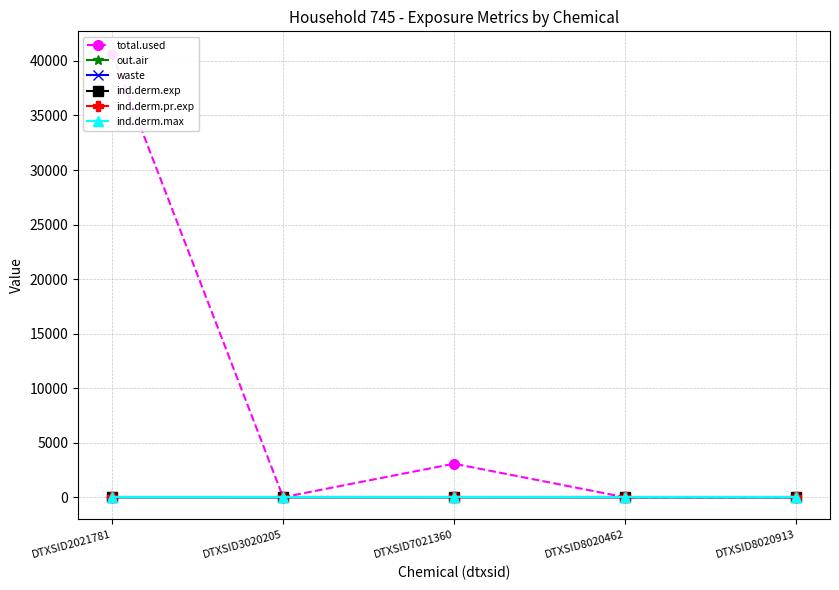

The total.used series shows 0.0 at DTXSID3020205. True or false?

True